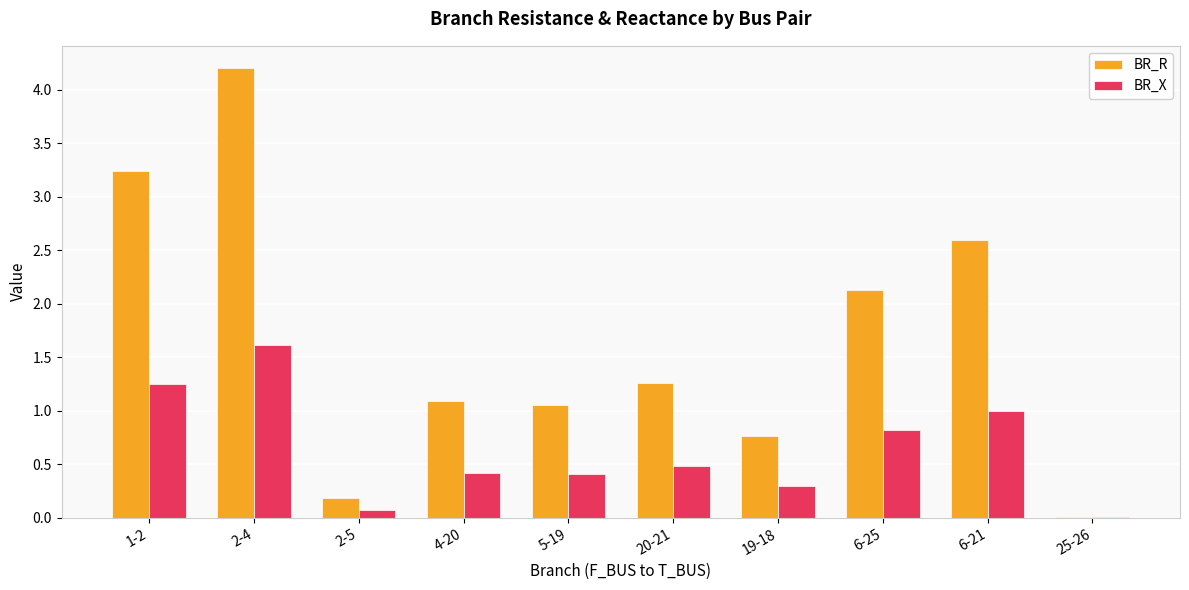

What is the sum of all BR_R values?

16.5